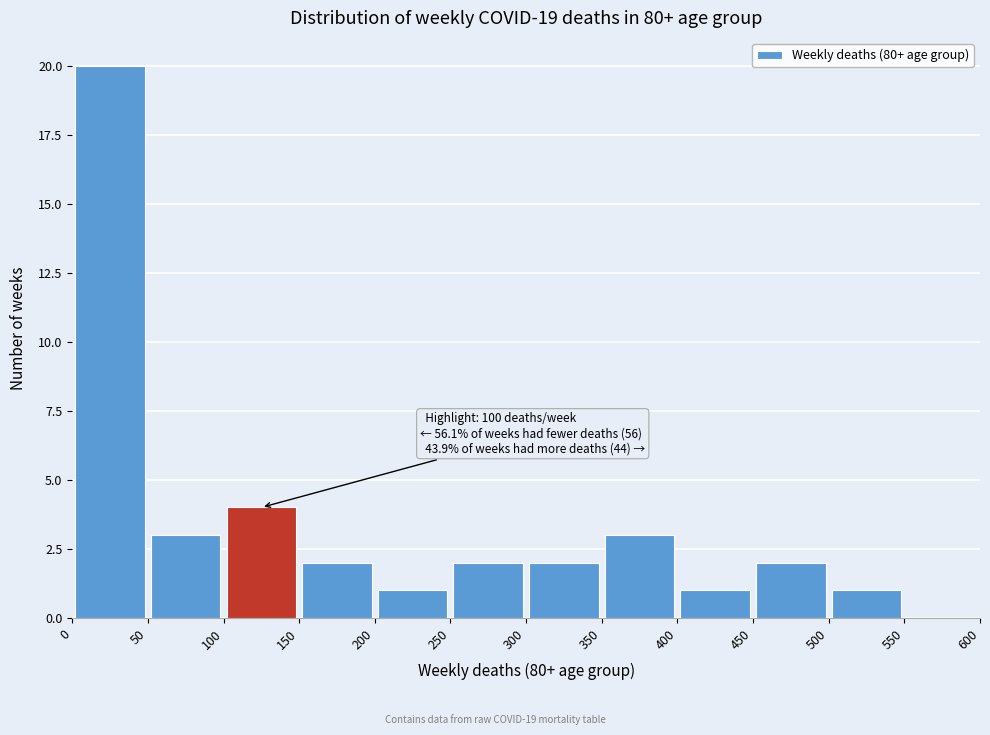

Which range on the x-axis has the tallest bar?

0 to 50